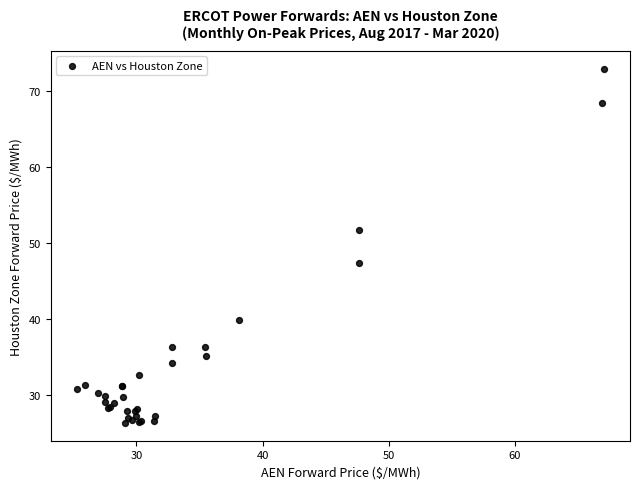

What Y value in the scatter plot is closest to 49?

47.4